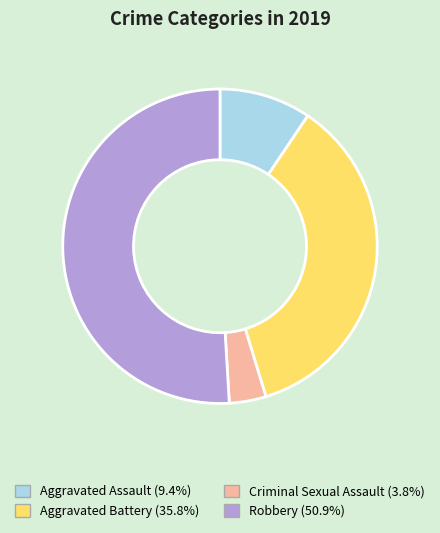

Which slice is the largest?

Robbery